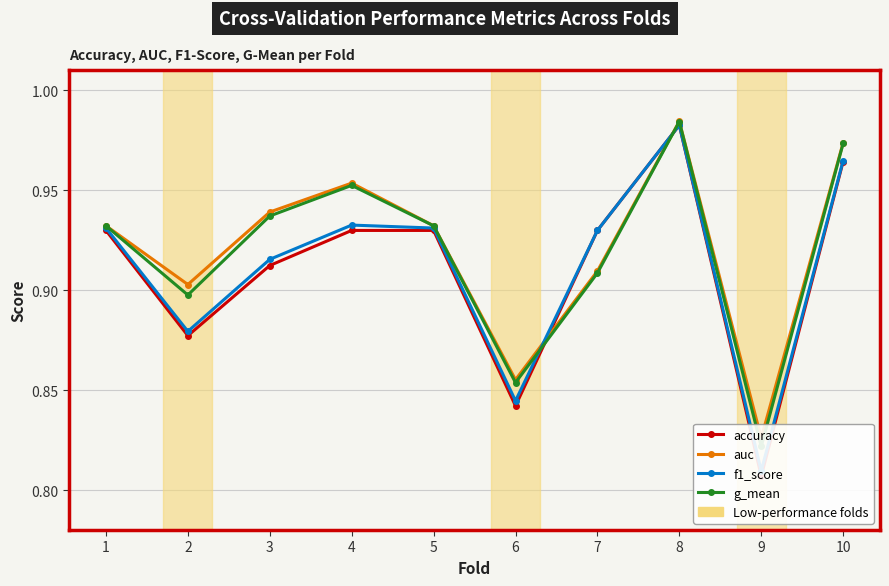

The value of accuracy at 3 is 0.9. True or false?

True